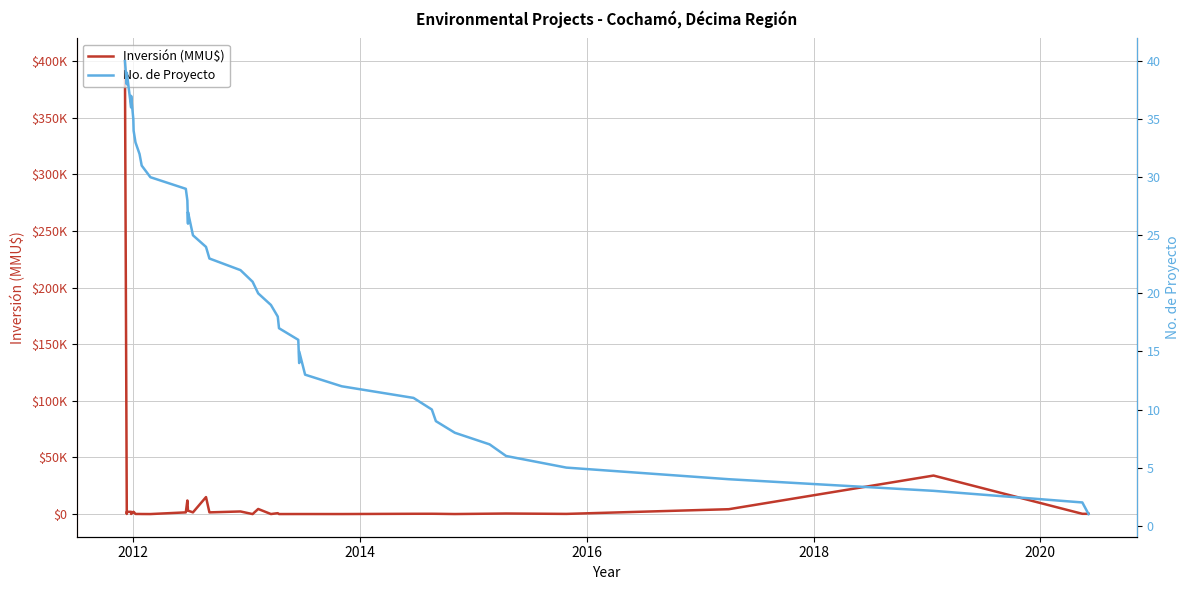

How many series are shown in this chart?

2